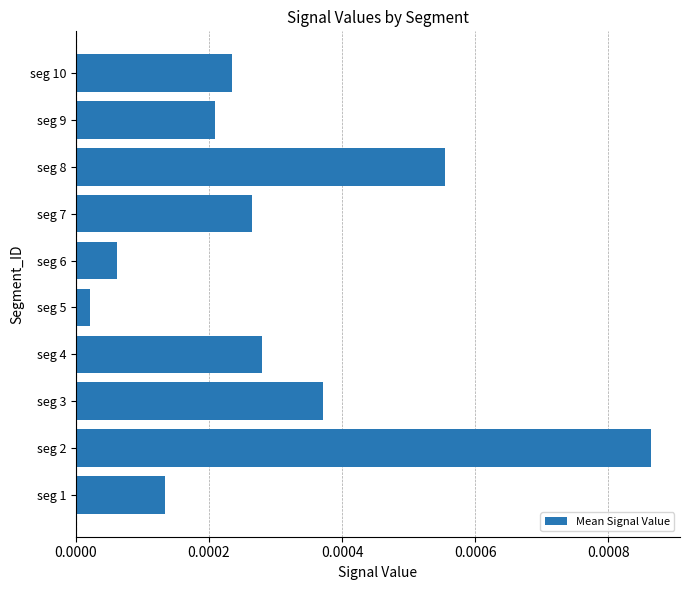

Rank the categories by value from highest to lowest.

seg 2, seg 8, seg 3, seg 4, seg 7, seg 10, seg 9, seg 1, seg 6, seg 5